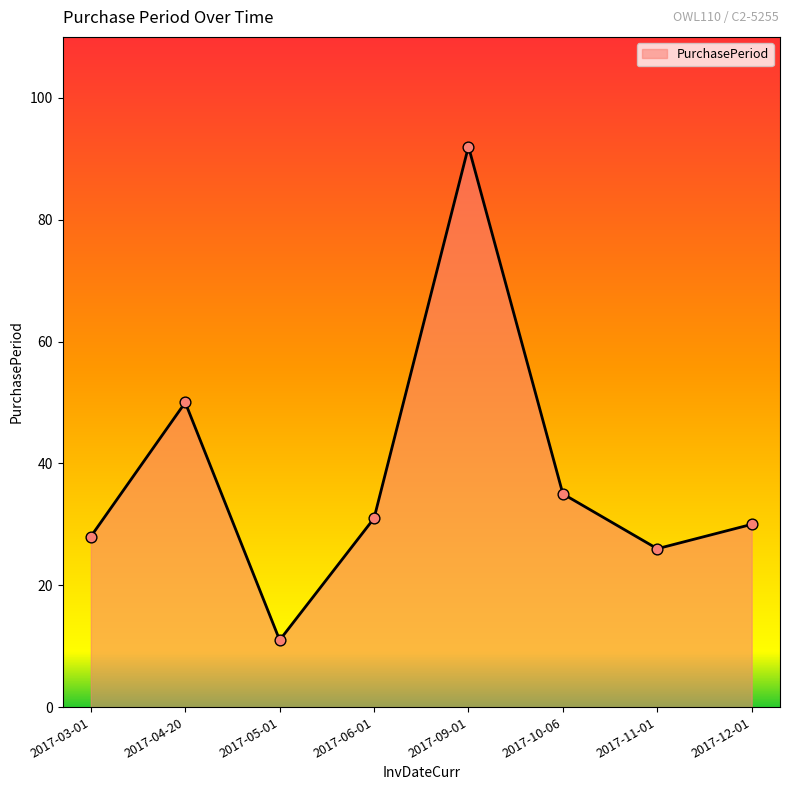

What is the ratio of the value at 2017-06-01 to the value at 2017-04-20?

0.6